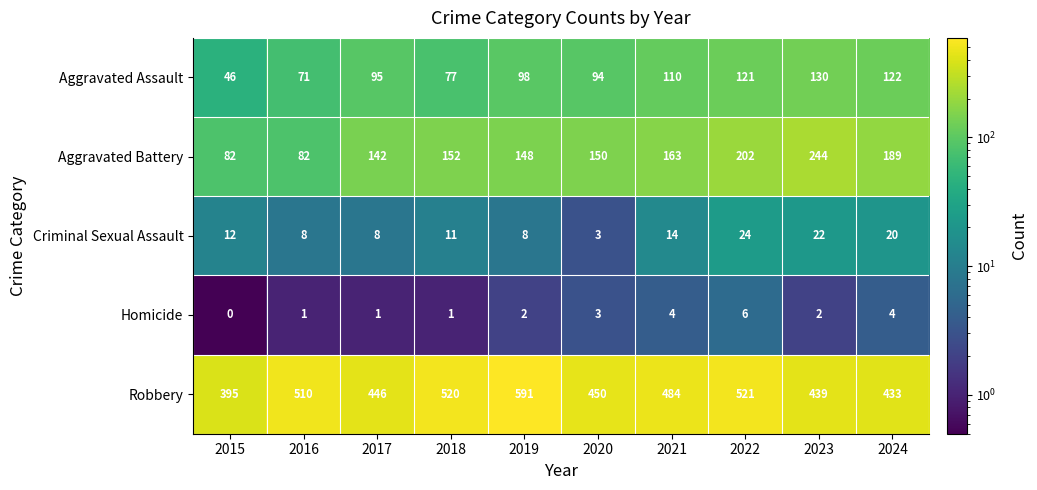

List the labels in order of Aggravated Assault value, largest first.

2023, 2024, 2022, 2021, 2019, 2017, 2020, 2018, 2016, 2015